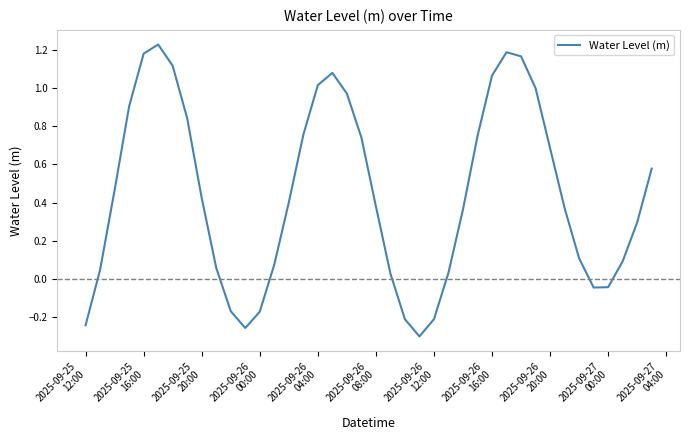

Is this an area chart (filled region under the line)?

No